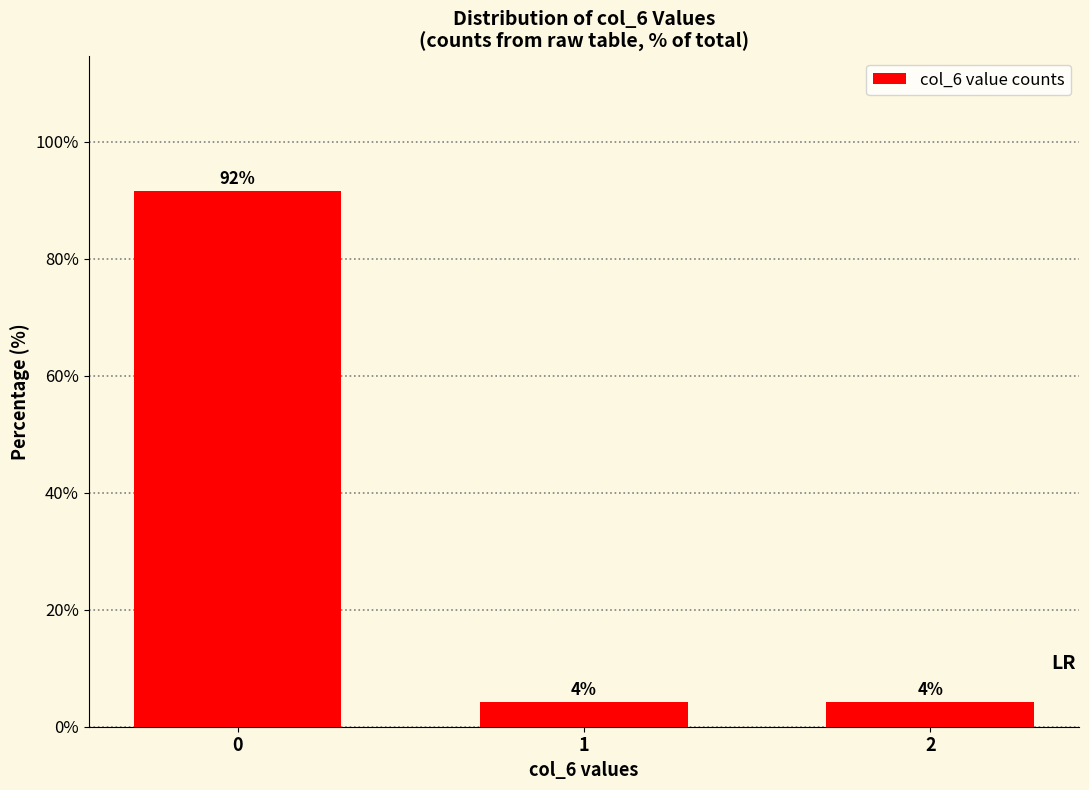

What is the minimum value shown in the chart?

4.2